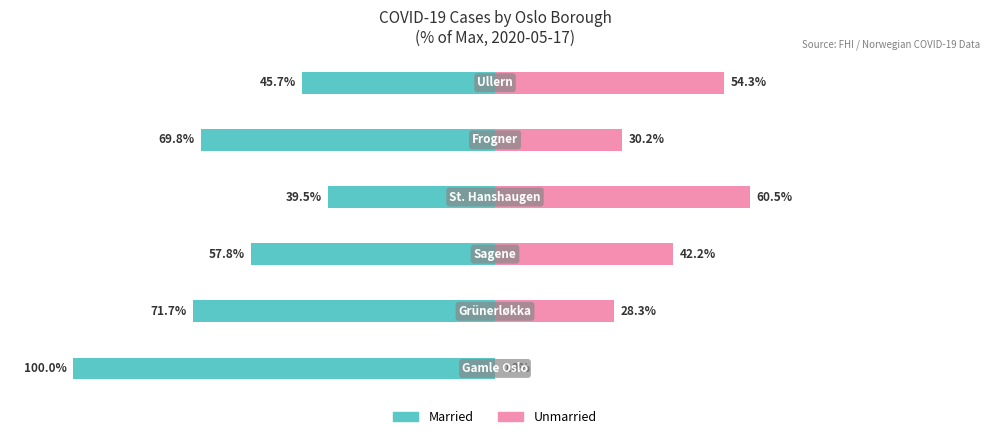

What is the difference between the maximum and minimum values in the Married series?

60.5